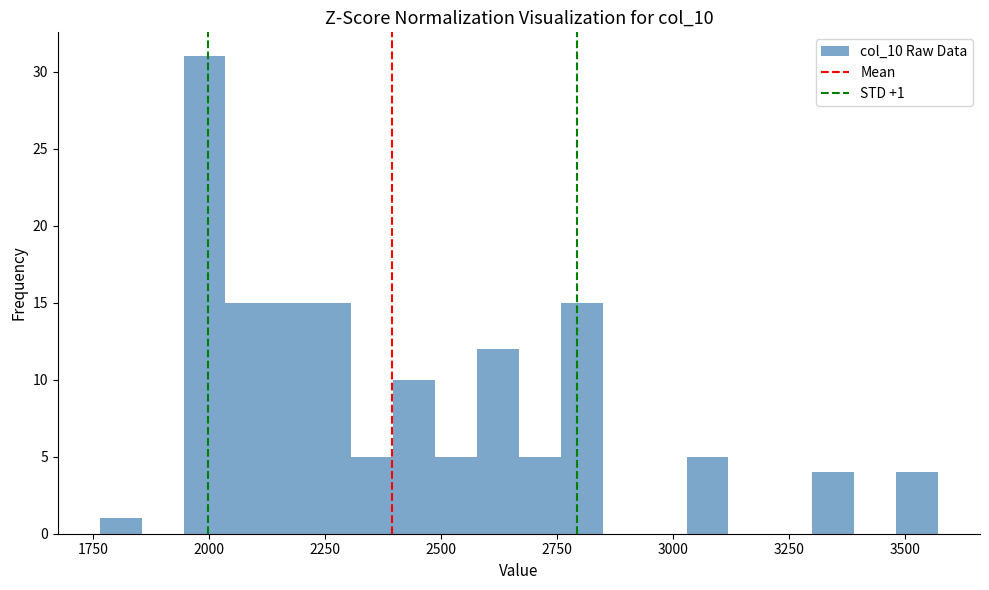

Read against the x-axis, roughly where is the centre of the tallest bar?

2000